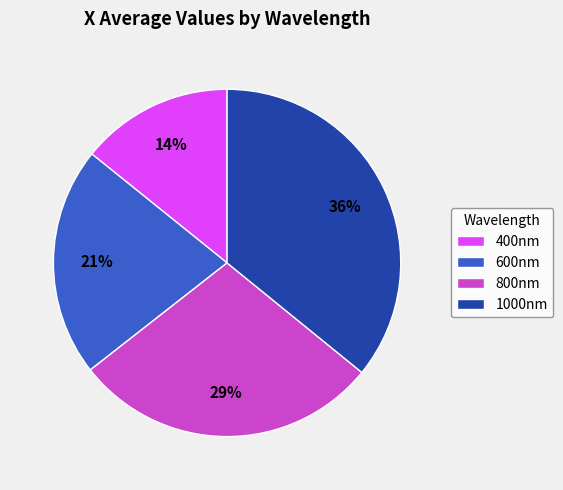

Count the number of slices in the pie.

4